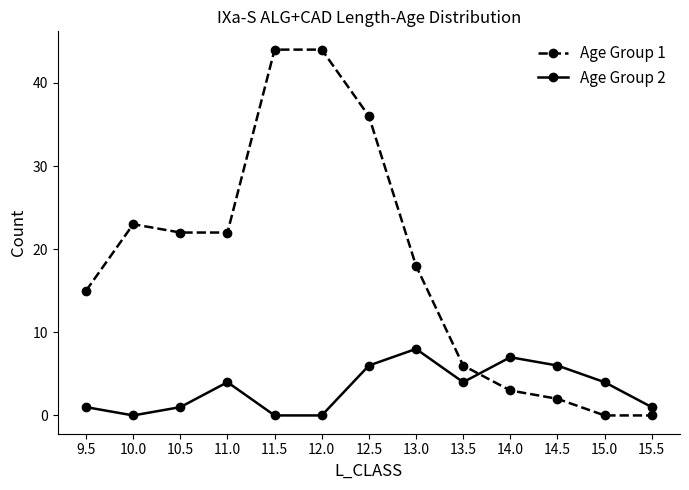

At 13.0, list the series in order from smallest to largest.

Age Group 2, Age Group 1